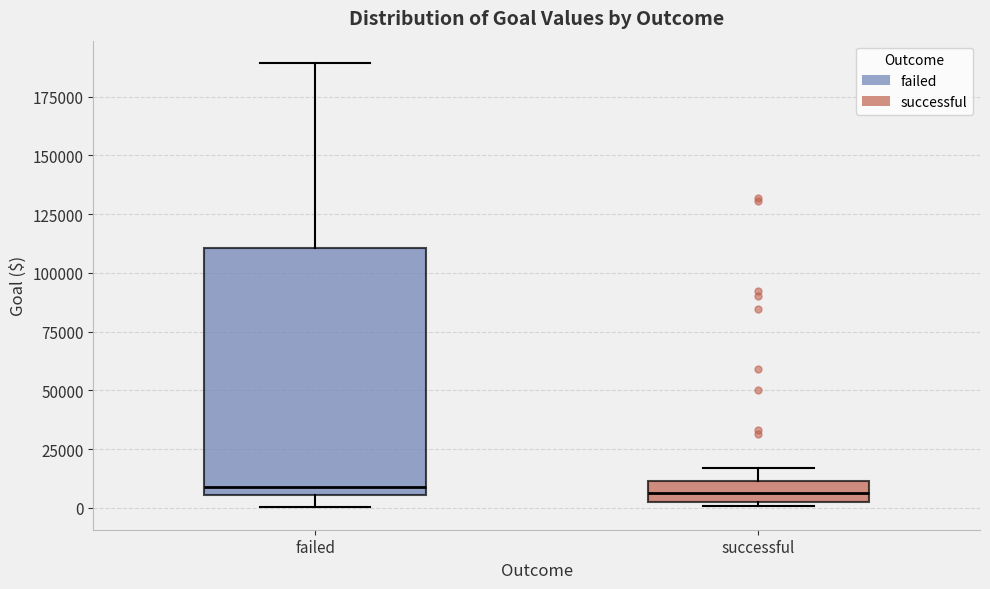

Reading left to right, read every box against the y-axis: the position of its median line, the range the box covers, and the ends of its whiskers. The values are not printed on the chart, so give them approximately, as read against the axis.

failed: median 10000, box 5000 to 110000, whiskers 0 to 190000
successful: median 5000 (inside the box), box 5000 to 10000, whiskers 0 to 15000